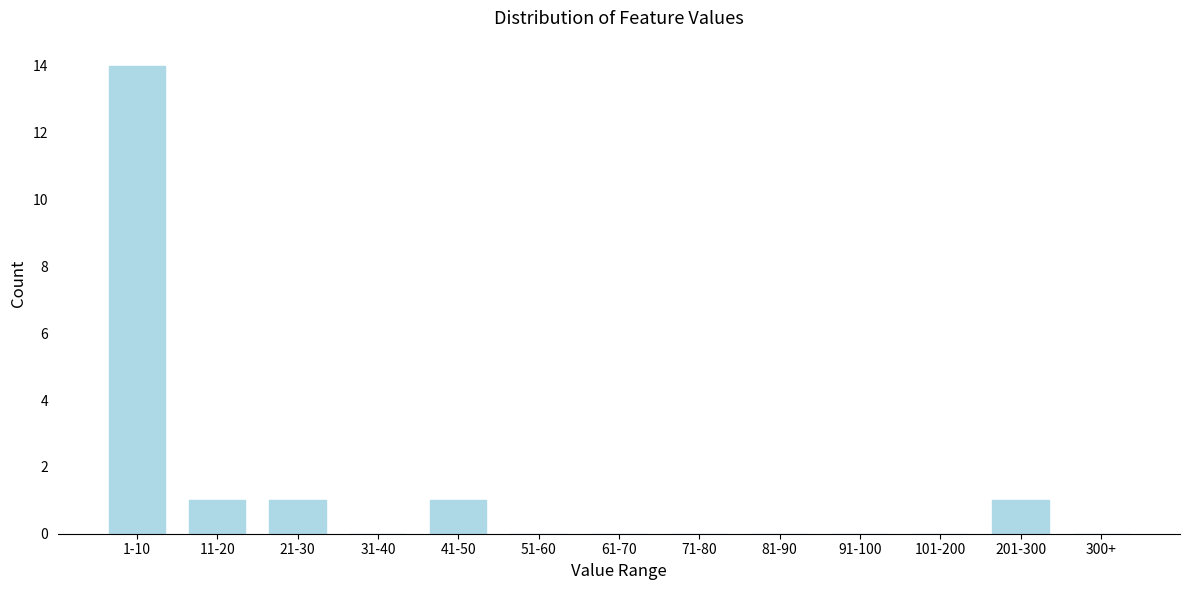

Reading left to right, list all the values displayed in this chart.

1-10=14	11-20=1	21-30=1	31-40=0	41-50=1	51-60=0	61-70=0	71-80=0	81-90=0	91-100=0	101-200=0	201-300=1	300+=0